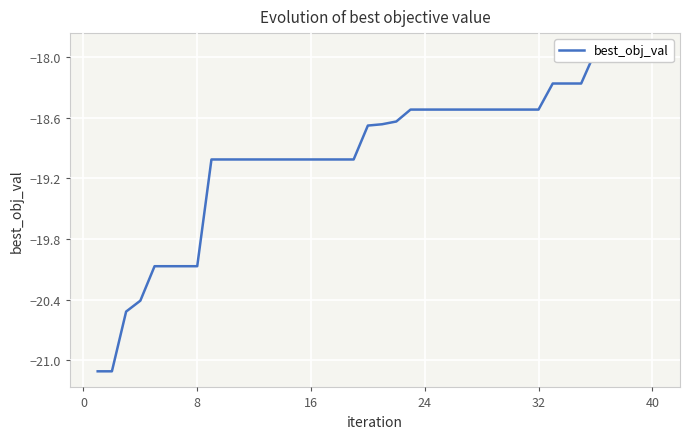

How many distinct data groups are displayed?

1